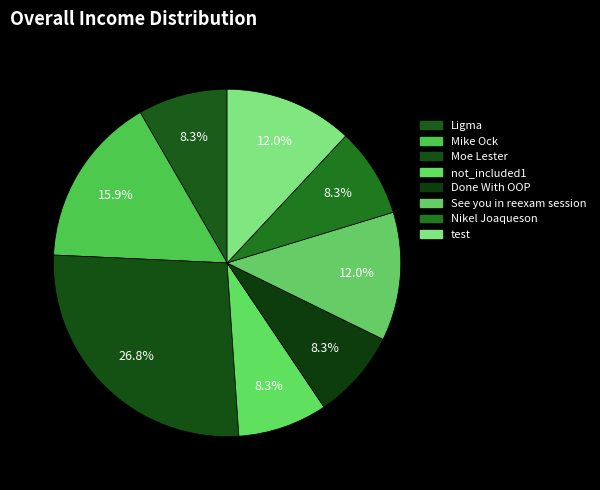

To the nearest percent, what is the combined percentage of Moe Lester and Mike Ock?

43%